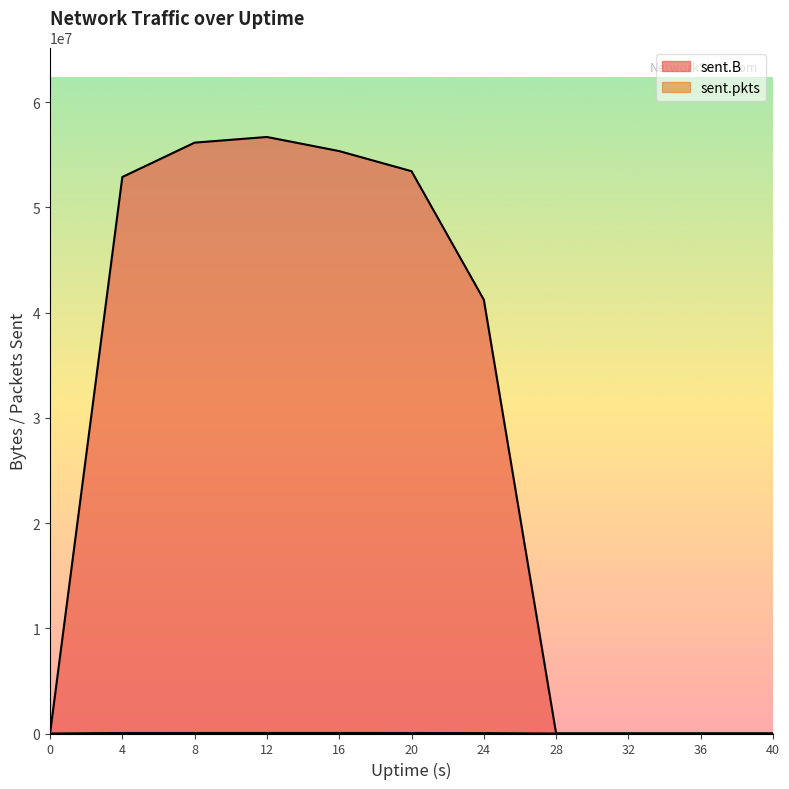

How many positive values does the sent.B series have?

6